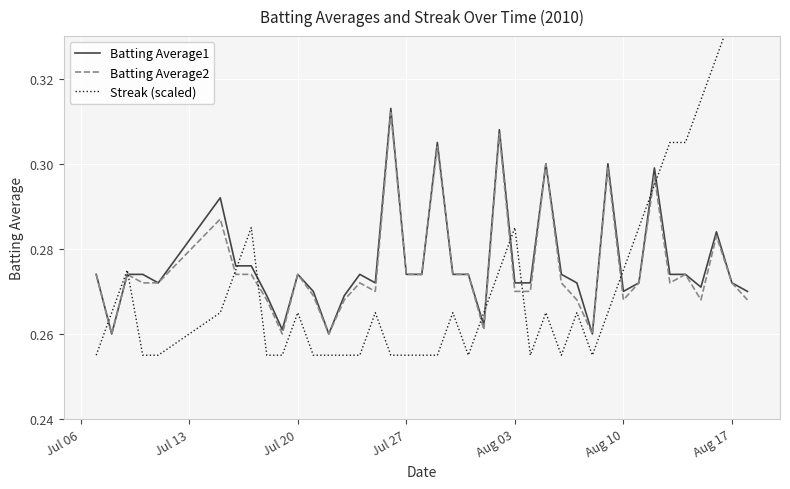

What is the smallest value displayed?

0.3